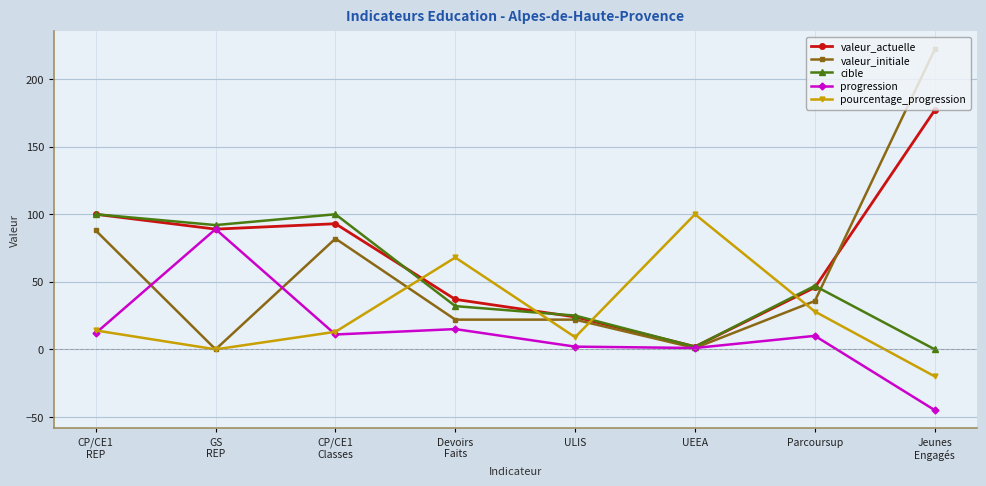

What is the approximate value of cible at GS
REP?

92.0